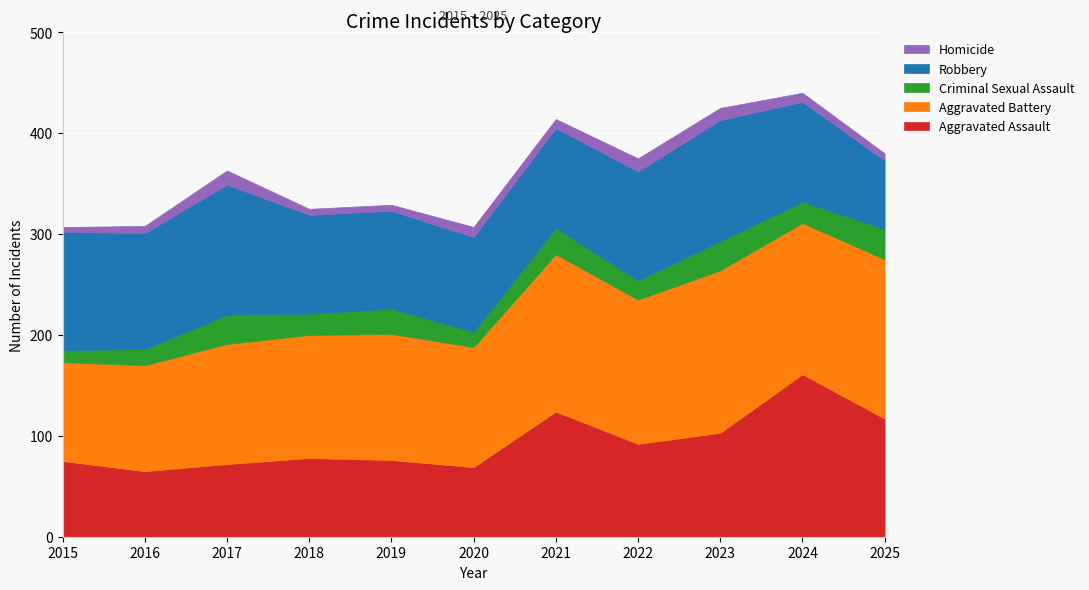

What is the value of the Criminal Sexual Assault point at the 9th from the left?

29